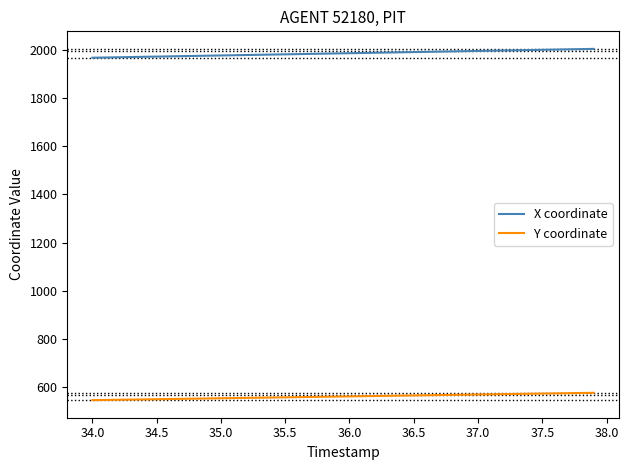

True or false: Y coordinate and X coordinate intersect in this chart.

False